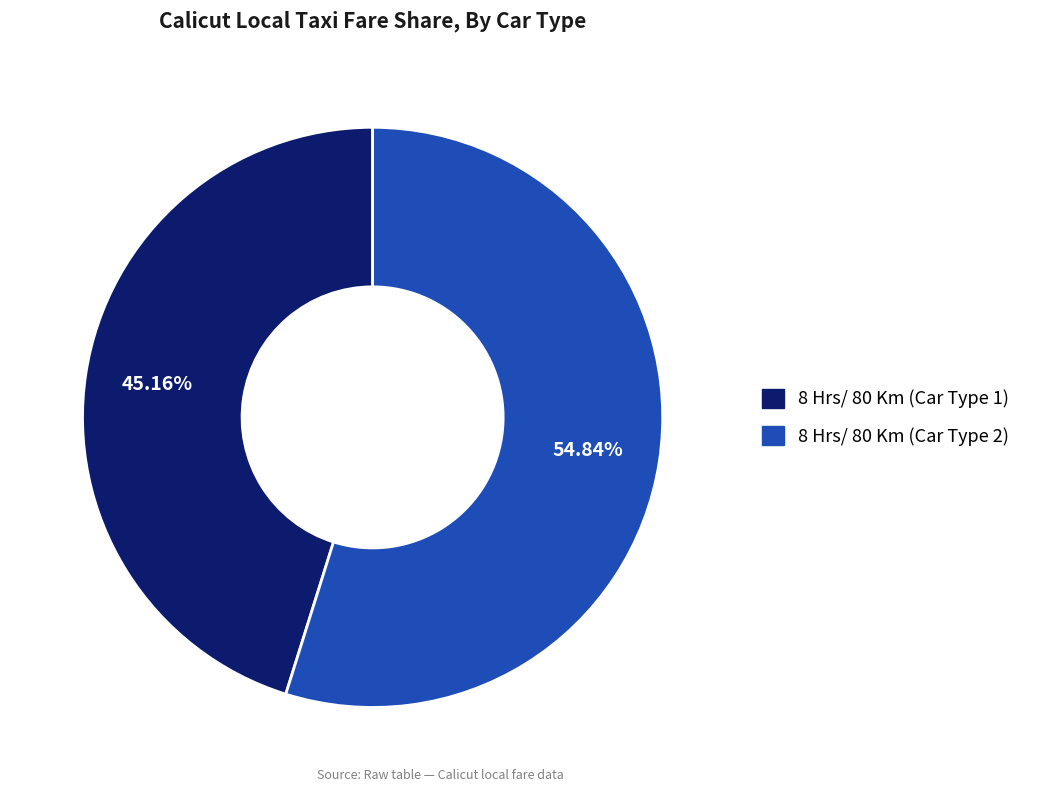

What percentage do 8 Hrs/ 80 Km (Car Type 1) and 8 Hrs/ 80 Km (Car Type 2) together represent?

100.0%